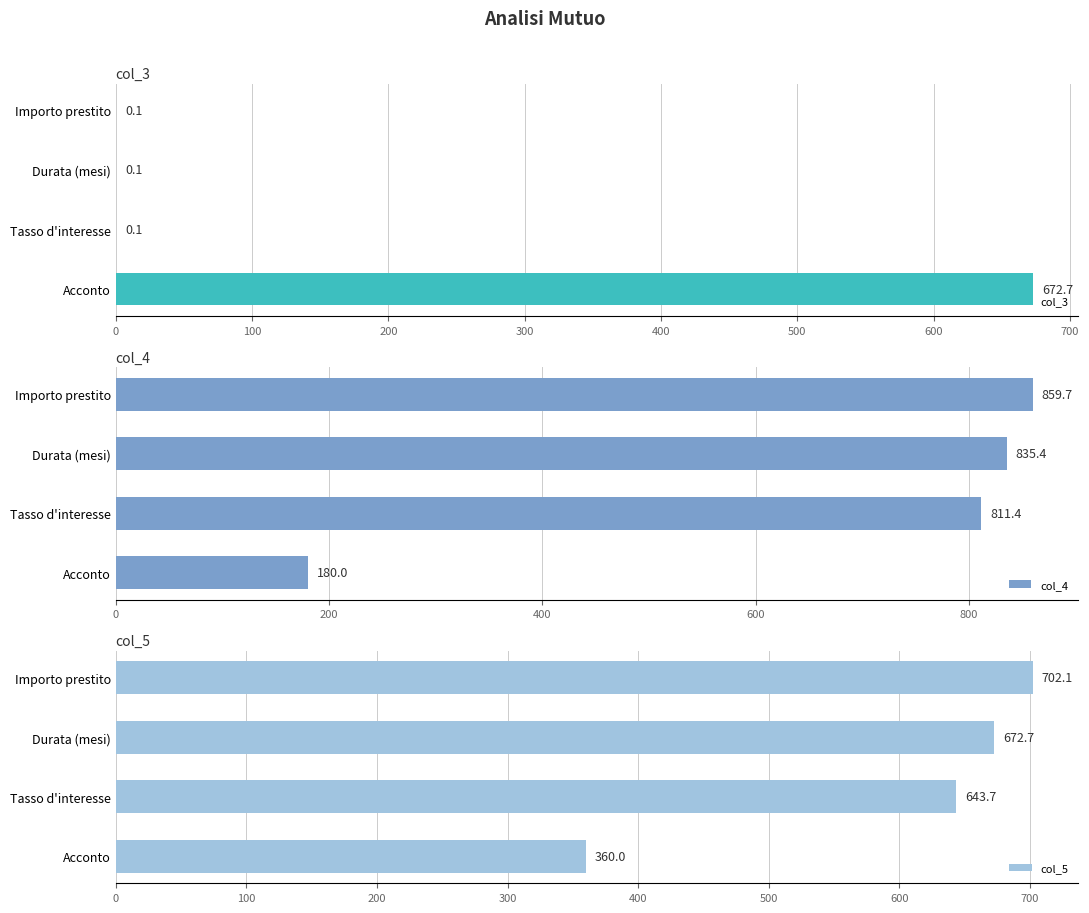

The col_3 series shows 0.1 at Durata (mesi). True or false?

True